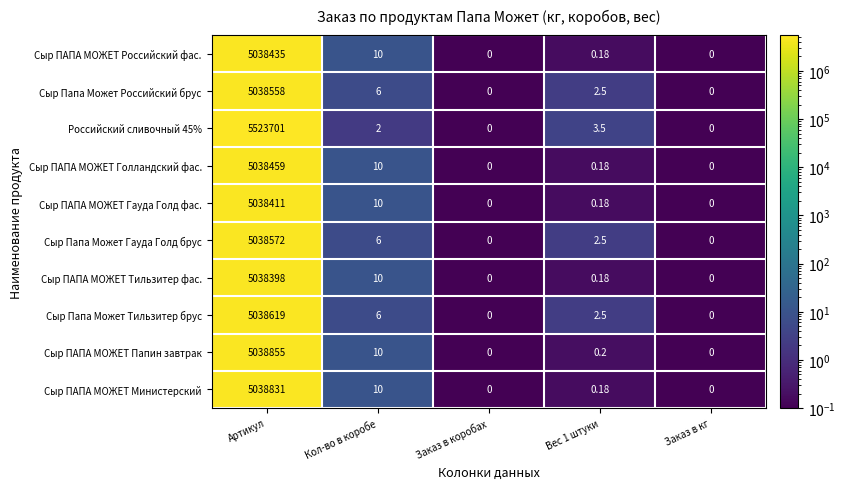

What is the spread (max minus min) of values at Кол-во в коробе?

8.0